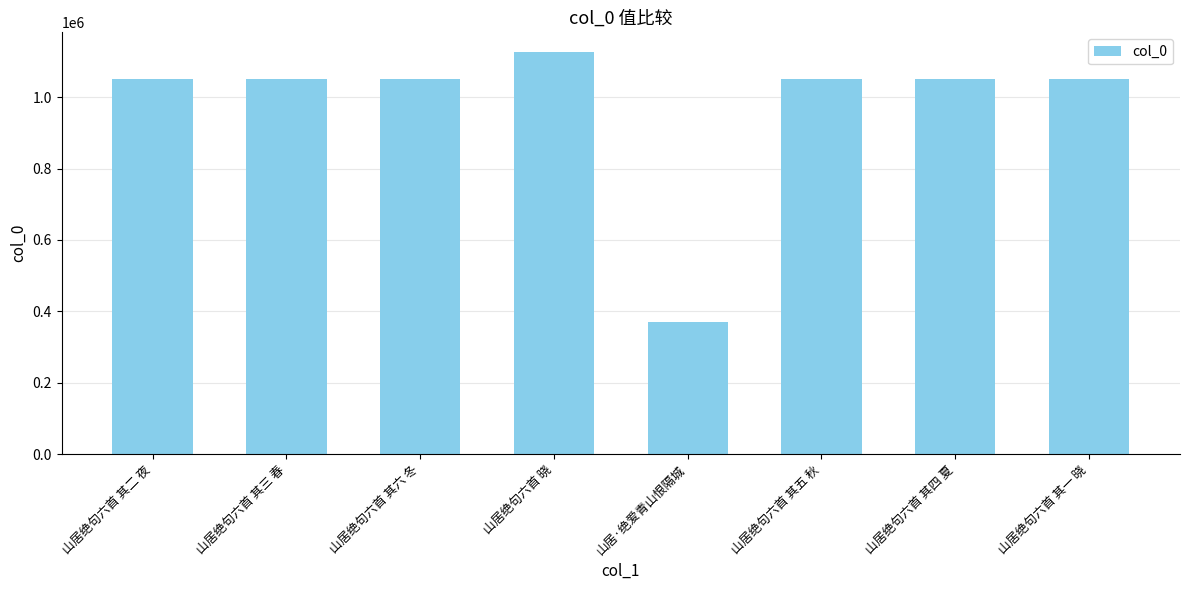

What is the greatest value displayed?

1125821